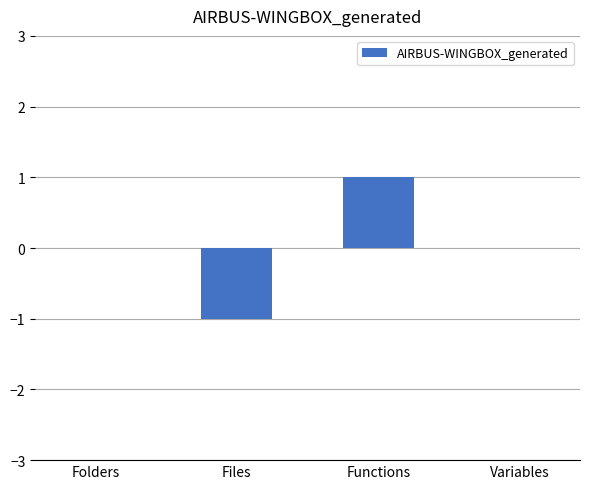

Which label corresponds to the largest value in the chart?

Functions